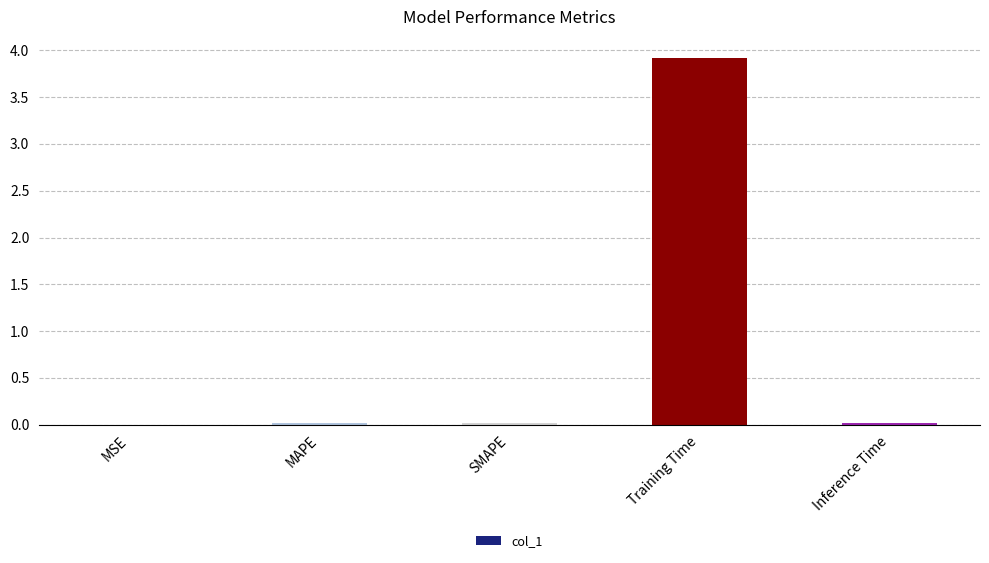

Between Training Time and Inference Time, which is larger?

Training Time